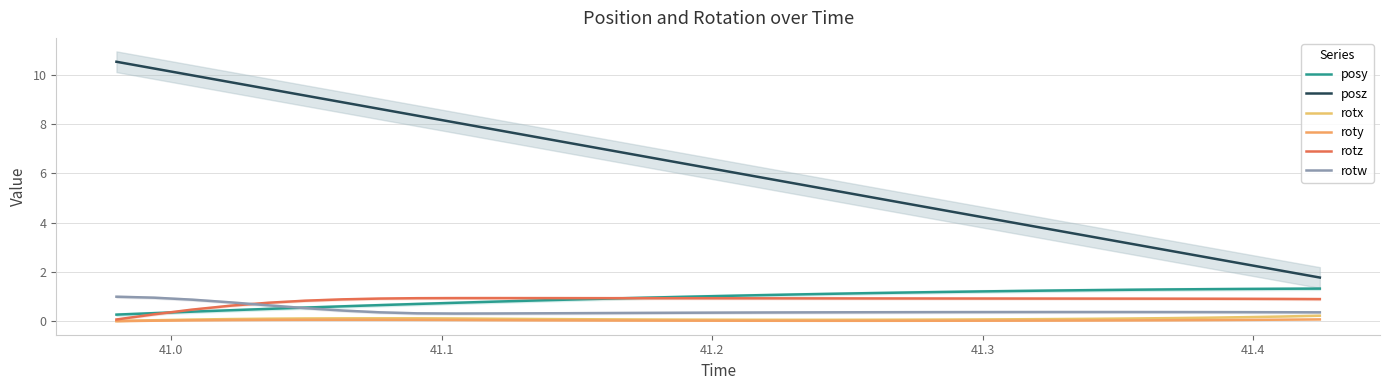

Reading left to right, extract all data points from this chart.

posy: 0.3	0.3	0.4	0.4	0.5	0.6	0.6	0.7	0.7	0.8	0.8	0.8	0.9	0.9	1.0	1.0	1.0	1.1	1.1	1.1	1.1	1.2	1.2	1.2	1.2	1.2	1.3	1.3	1.3	1.3	1.3	1.3	1.3
posz: 10.5	10.3	10.0	9.7	9.4	9.2	8.9	8.6	8.3	8.1	7.8	7.5	7.2	7.0	6.7	6.4	6.2	5.9	5.6	5.3	5.1	4.8	4.5	4.2	4.0	3.7	3.4	3.1	2.9	2.6	2.3	2.1	1.8
rotx: 0.0	0.0	0.1	0.1	0.1	0.1	0.1	0.1	0.1	0.1	0.1	0.1	0.1	0.1	0.1	0.1	0.1	0.1	0.1	0.1	0.1	0.1	0.1	0.1	0.1	0.1	0.1	0.1	0.1	0.1	0.2	0.2	0.2
roty: 0.0	0.0	0.0	0.0	0.1	0.1	0.1	0.1	0.1	0.1	0.0	0.0	0.0	0.0	0.0	0.0	0.0	0.0	0.0	0.0	0.0	0.0	0.0	0.0	0.0	0.0	0.0	0.0	0.0	0.0	0.1	0.1	0.1
rotz: 0.1	0.3	0.5	0.6	0.8	0.8	0.9	0.9	0.9	0.9	0.9	0.9	0.9	0.9	0.9	0.9	0.9	0.9	0.9	0.9	0.9	0.9	0.9	0.9	0.9	0.9	0.9	0.9	0.9	0.9	0.9	0.9	0.9
rotw: 1.0	1.0	0.9	0.8	0.6	0.5	0.4	0.4	0.3	0.3	0.3	0.3	0.3	0.3	0.3	0.3	0.4	0.4	0.4	0.4	0.4	0.4	0.4	0.4	0.4	0.4	0.4	0.4	0.4	0.4	0.4	0.4	0.4